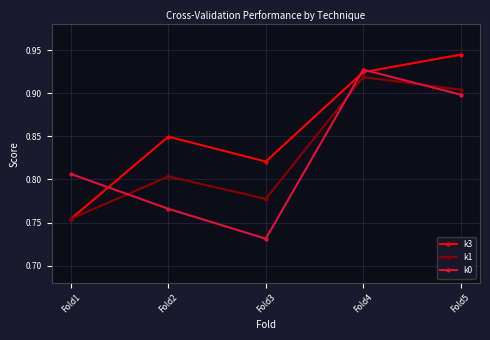

Between Fold1 and Fold4, which series saw the biggest shift?

k3